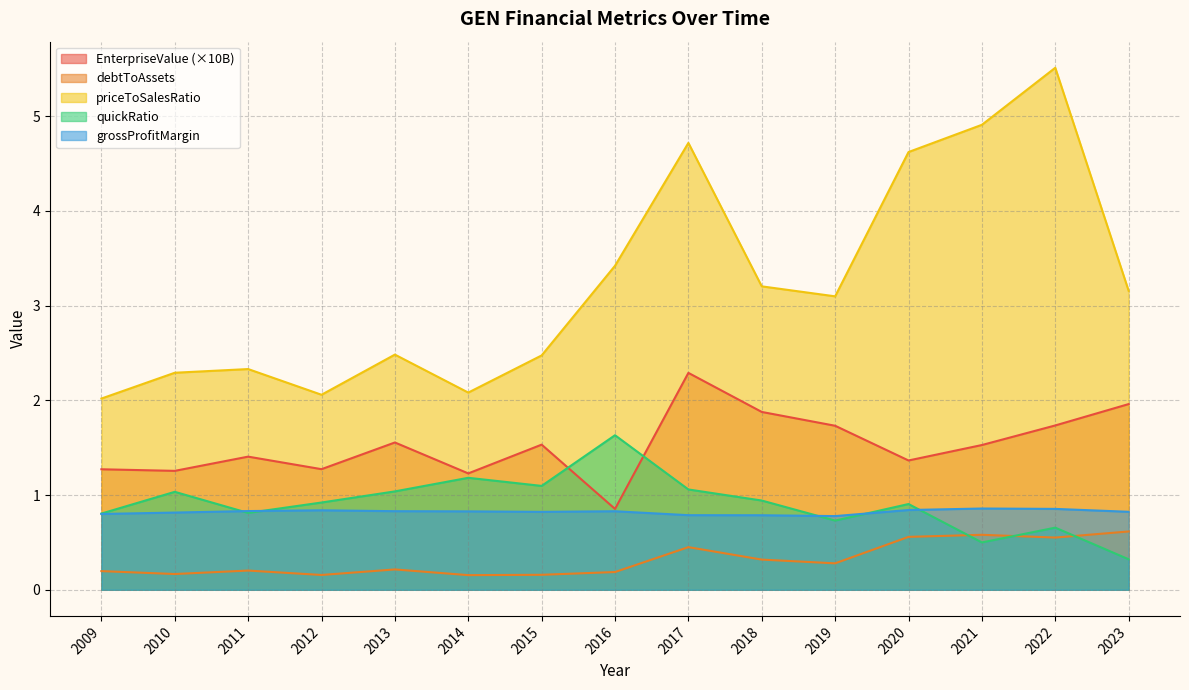

How many lines are shown in the chart?

5